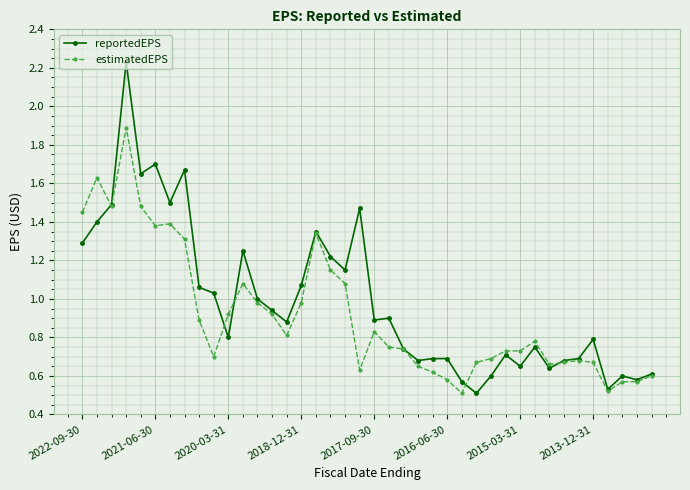

Which series has the widest spread of values?

reportedEPS